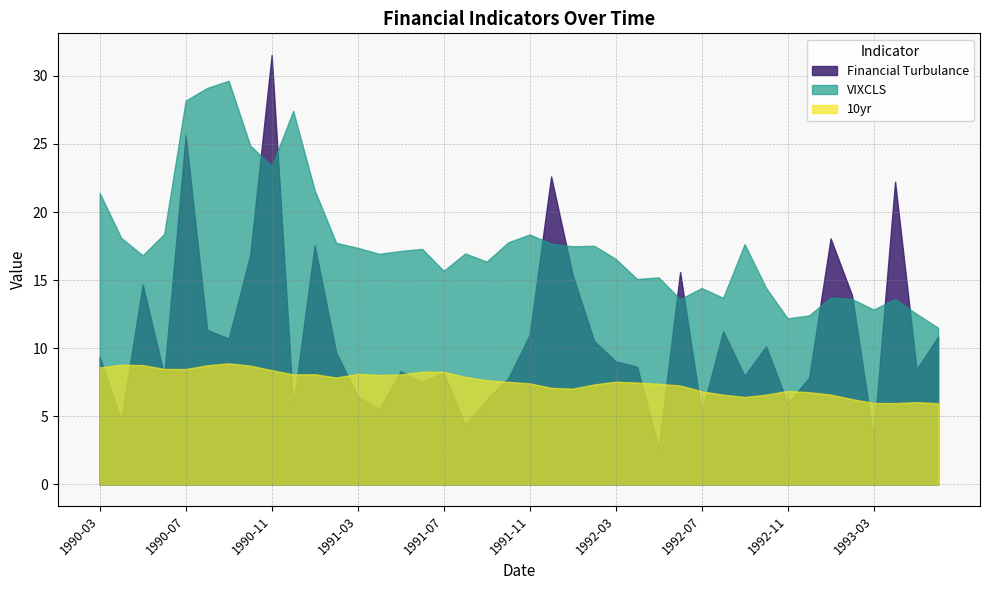

Is the value of Financial Turbulance at 1991-12 greater than the value of 10yr at 1993-05?

Yes